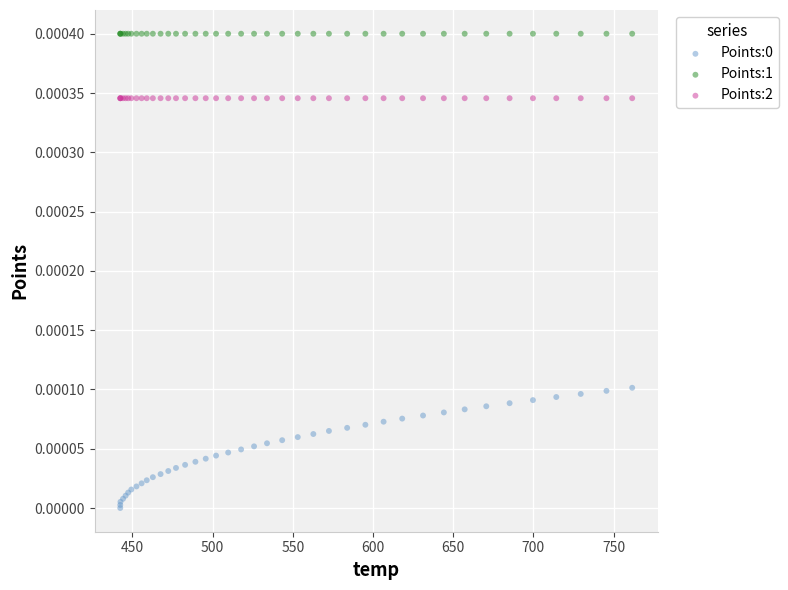

Which series contains the highest Y value?

Points:1